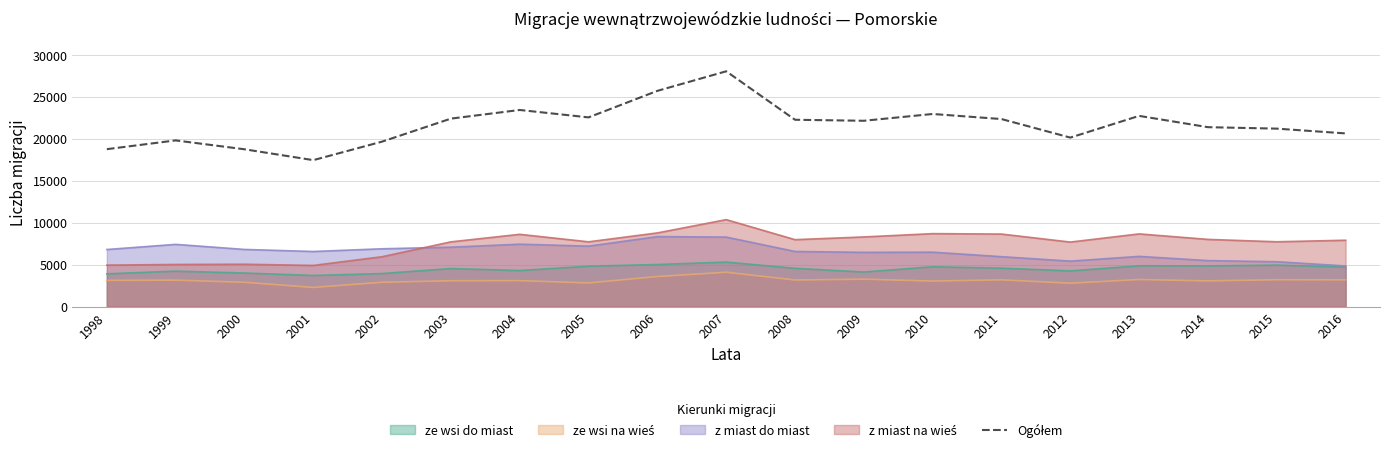

Reading left to right, list all the values displayed in this chart.

18751	19795	18738	17444	19651	22392	23421	22538	25699	28029	22255	22134	22943	22339	20130	22717	21372	21198	20629